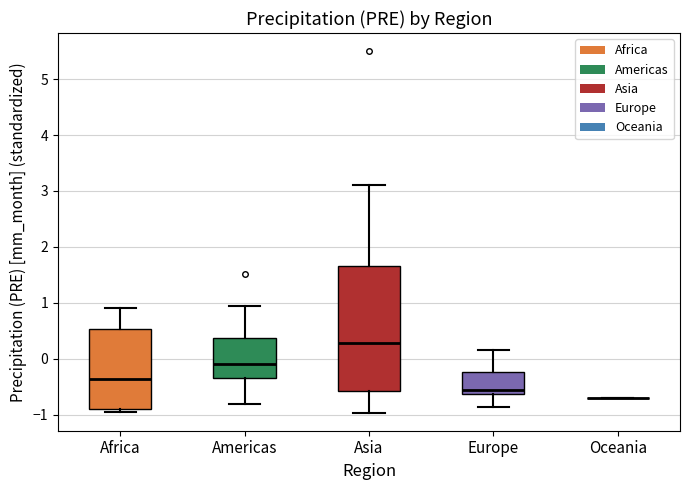

Where does the upper whisker of the box for Europe end on the y-axis? The values are not printed on the chart, so give them approximately, as read against the axis.

0.2